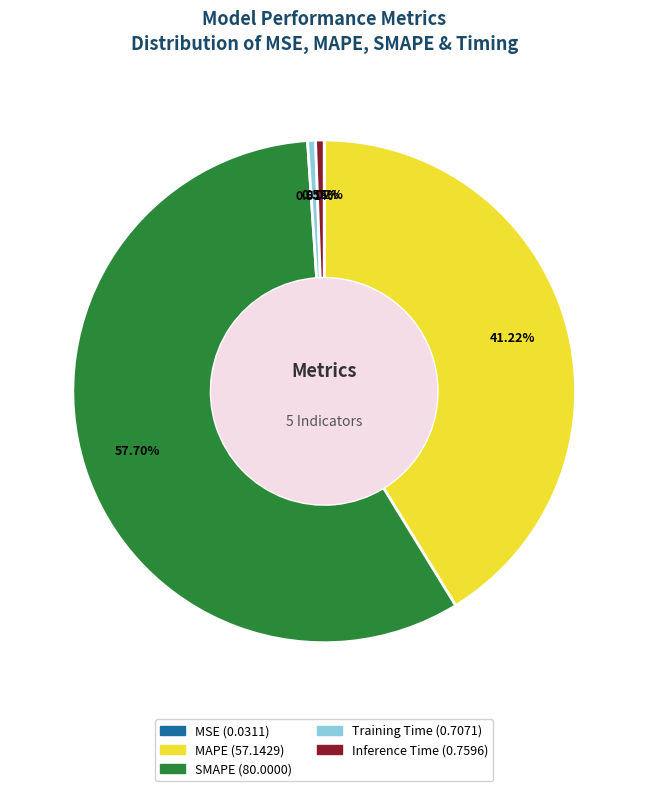

Which category has the biggest portion of the pie?

SMAPE